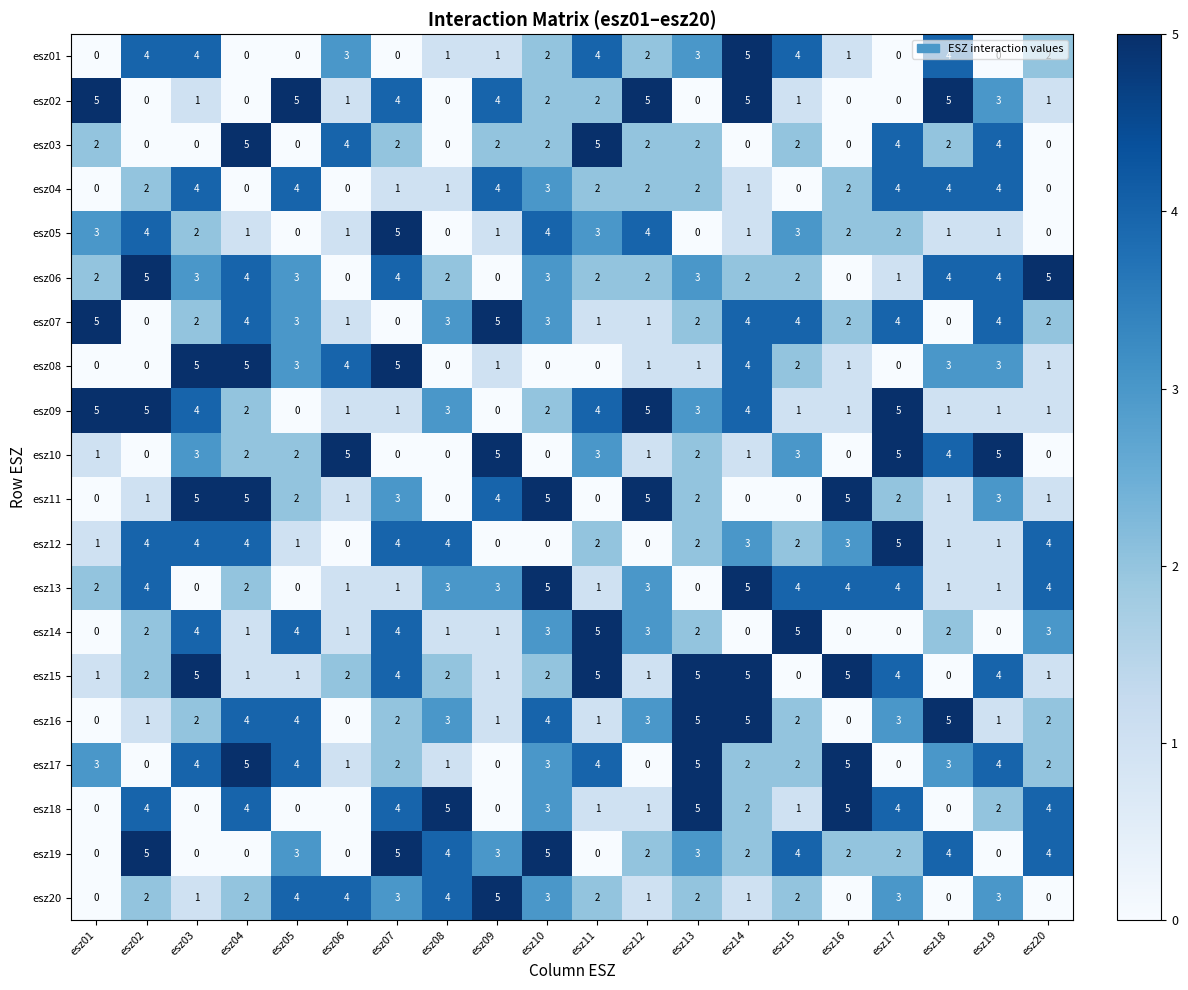

What is the total value across all series at esz16?

38